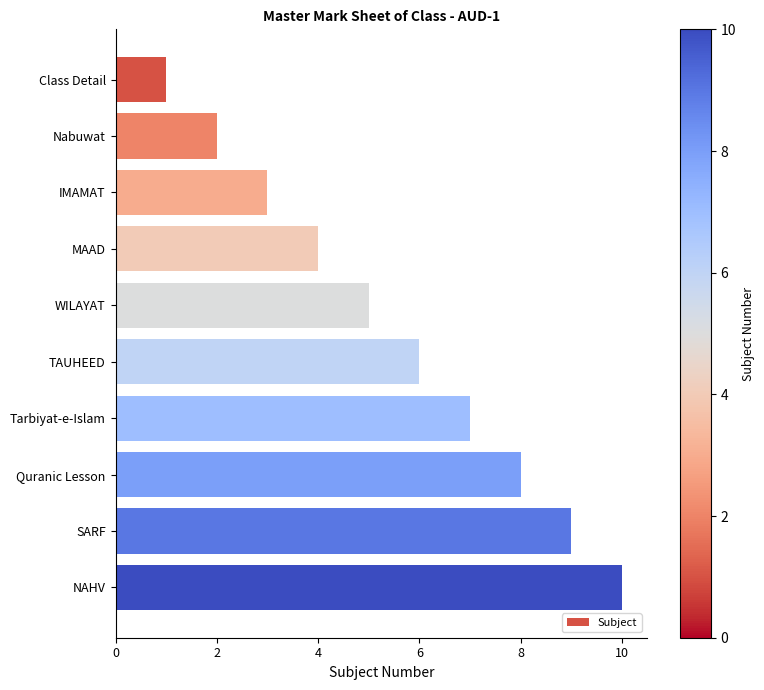

What is the average value?

6